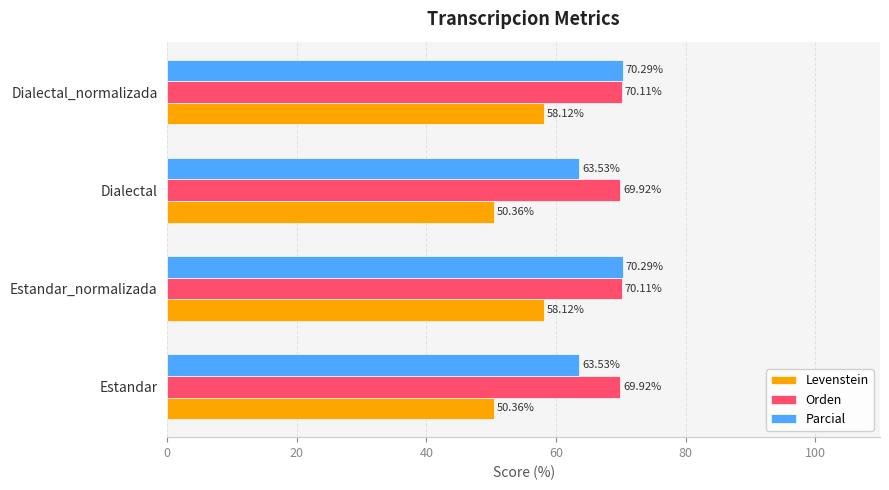

What is the sum of all Parcial values?

267.6